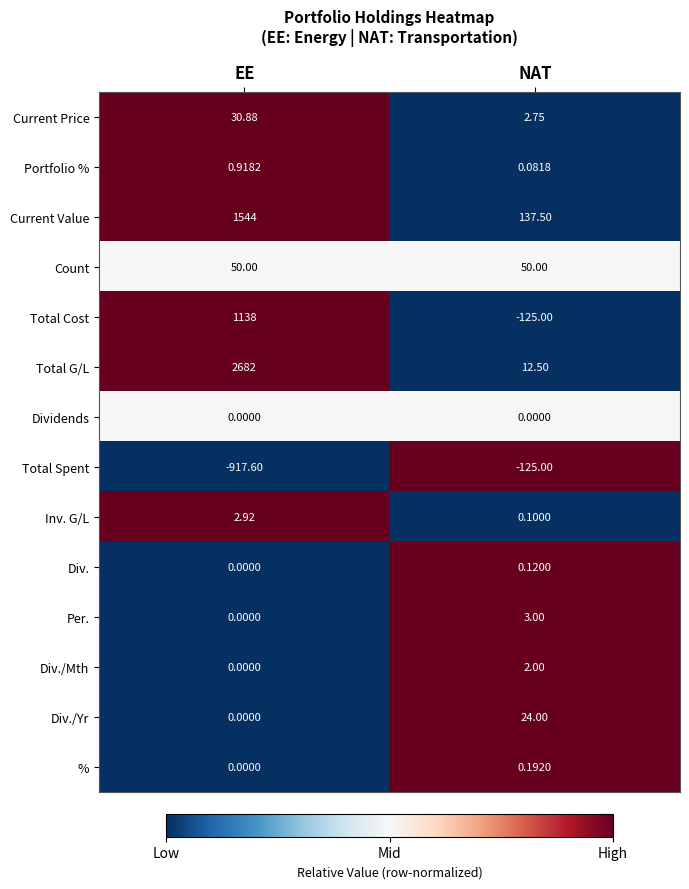

Which label corresponds to the smallest value in the chart?

EE